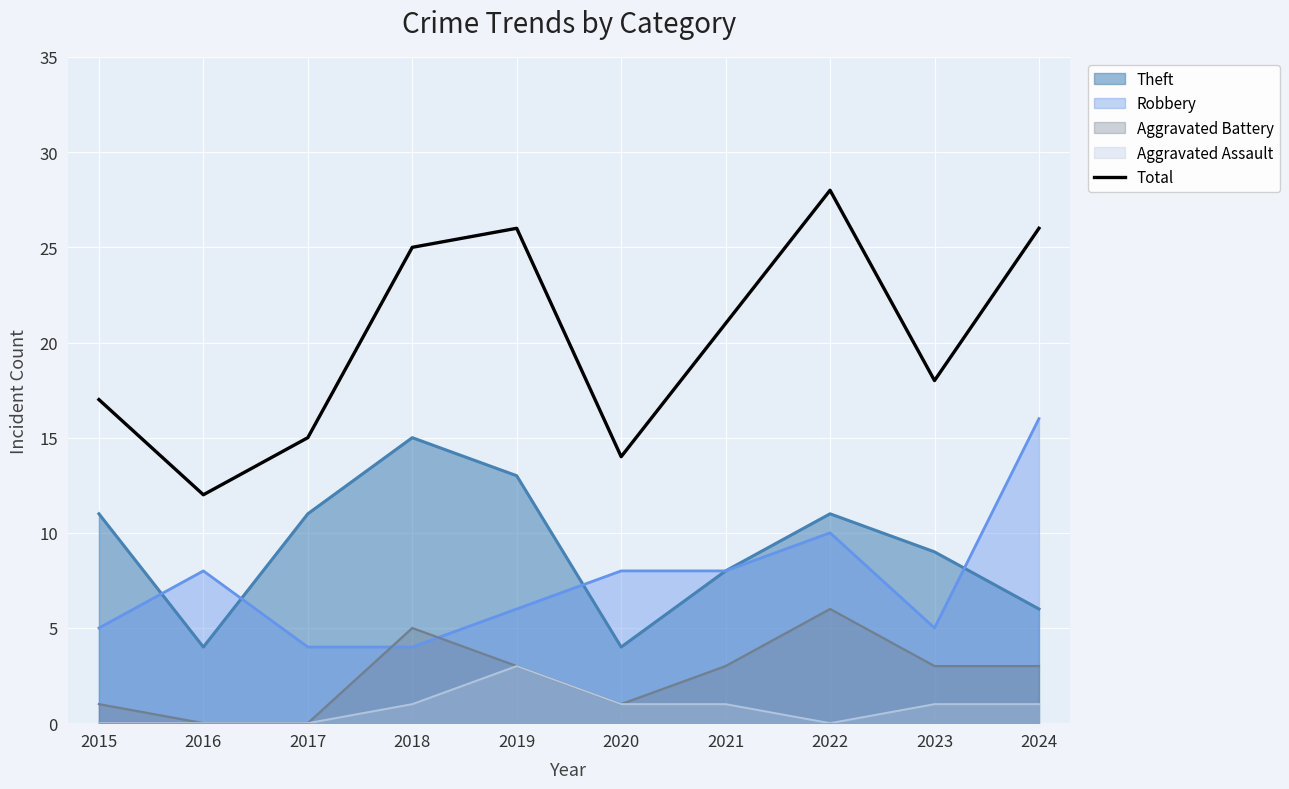

At which category does the chart reach its minimum across all series?

2016